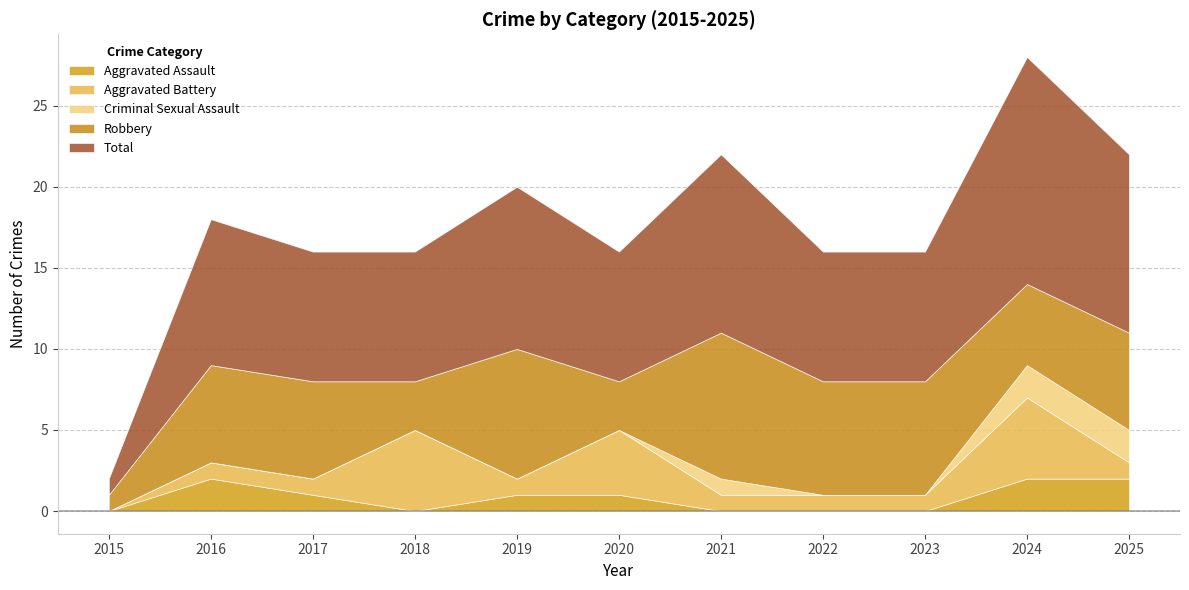

How many values in the Robbery series are below 6?

4